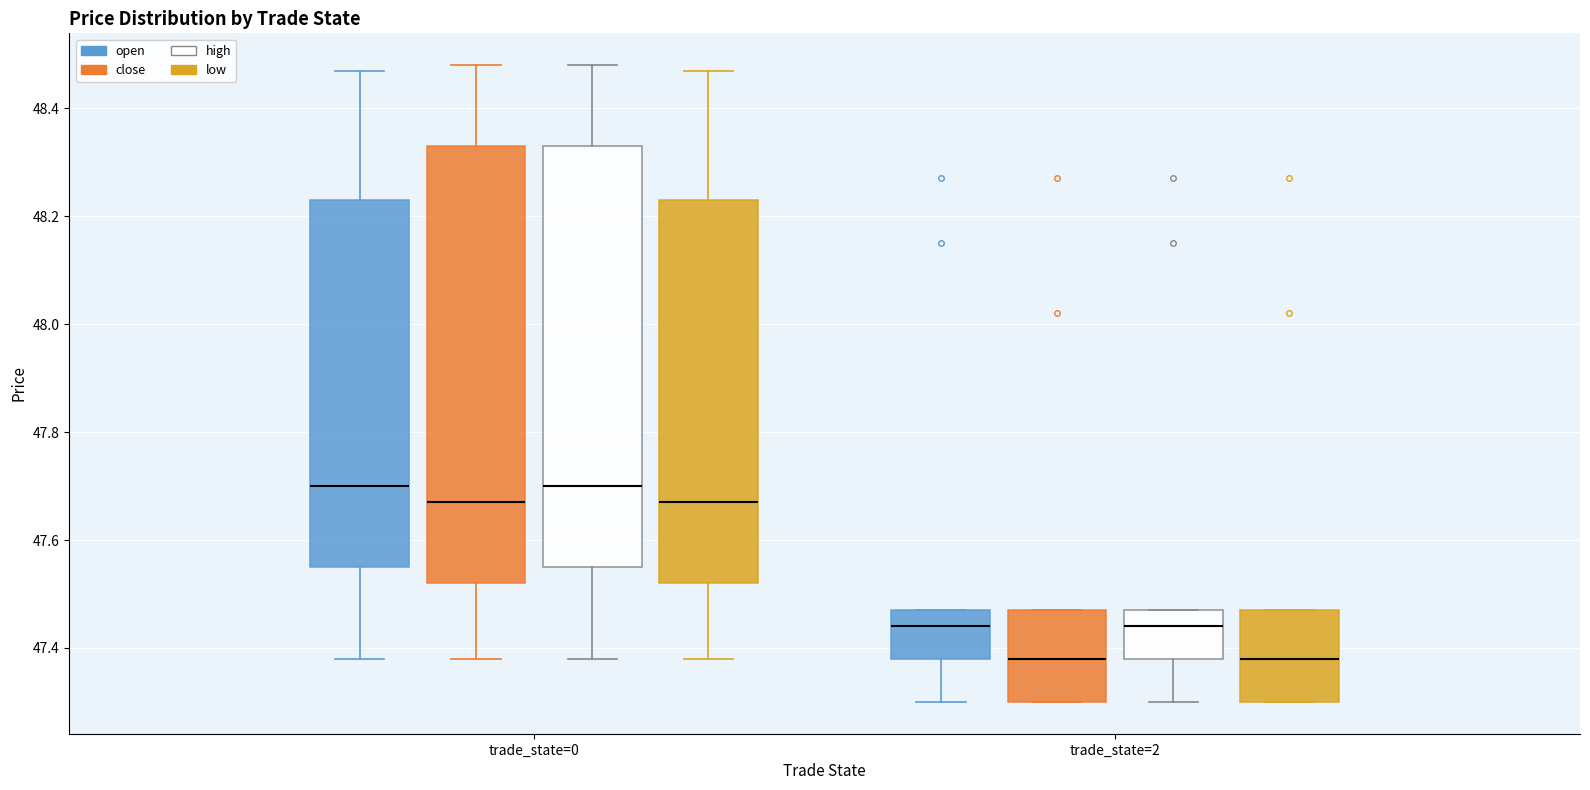

Reading left to right, read every box against the y-axis: the position of its median line, the range the box covers, and the ends of its whiskers. The values are not printed on the chart, so give them approximately, as read against the axis.

trade_state=0 (open): median 47.70, box 47.56 to 48.24, whiskers 47.38 to 48.48
trade_state=0 (close): median 47.68, box 47.52 to 48.34, whiskers 47.38 to 48.48
trade_state=0 (high): median 47.70, box 47.56 to 48.34, whiskers 47.38 to 48.48
trade_state=0 (low): median 47.68, box 47.52 to 48.24, whiskers 47.38 to 48.48
trade_state=2 (open): median 47.44, box 47.38 to 47.48, whiskers 47.30 to 47.48
trade_state=2 (close): median 47.38, box 47.30 to 47.48, whiskers 47.30 to 47.48
trade_state=2 (high): median 47.44, box 47.38 to 47.48, whiskers 47.30 to 47.48
trade_state=2 (low): median 47.38, box 47.30 to 47.48, whiskers 47.30 to 47.48